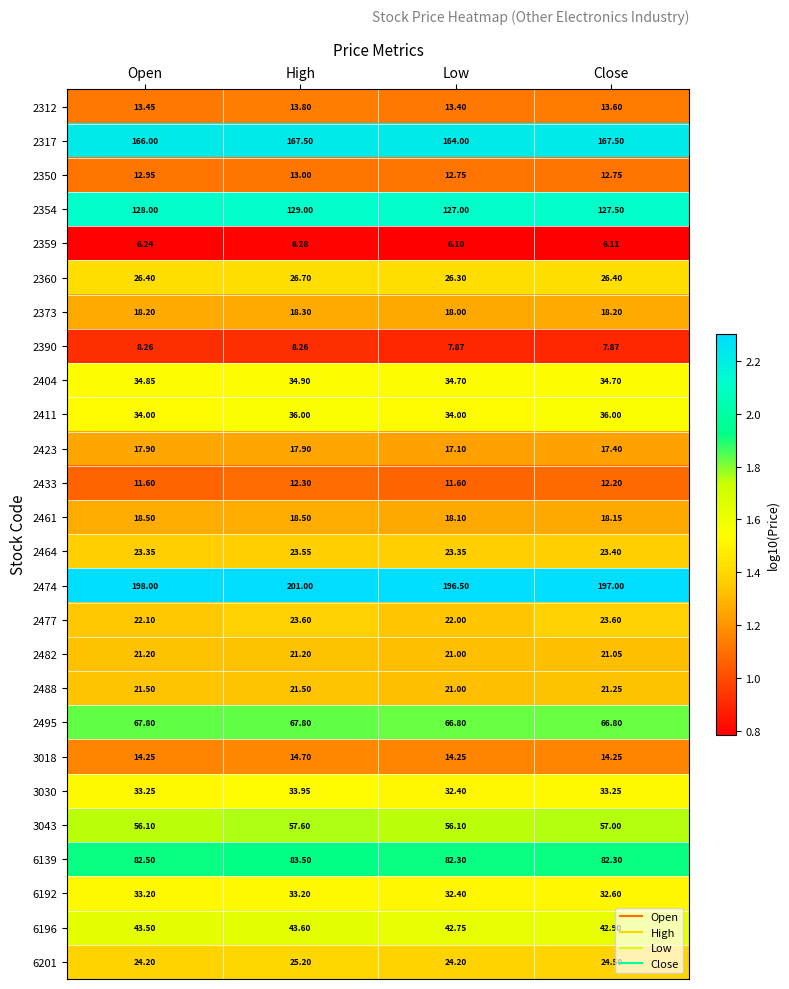

Which label corresponds to the smallest value in the chart?

Low